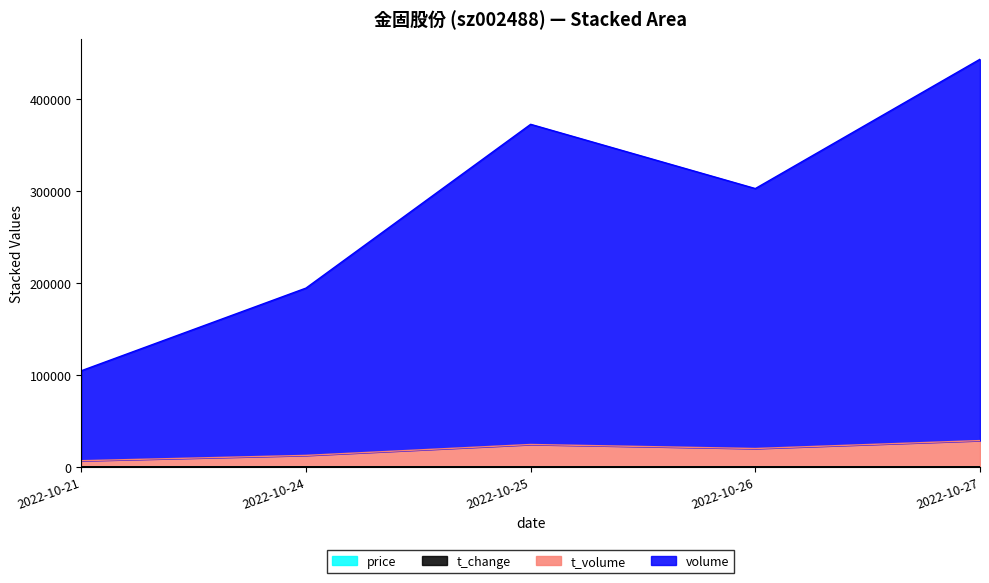

What is the total value across all series at 2022-10-21?

104423.7